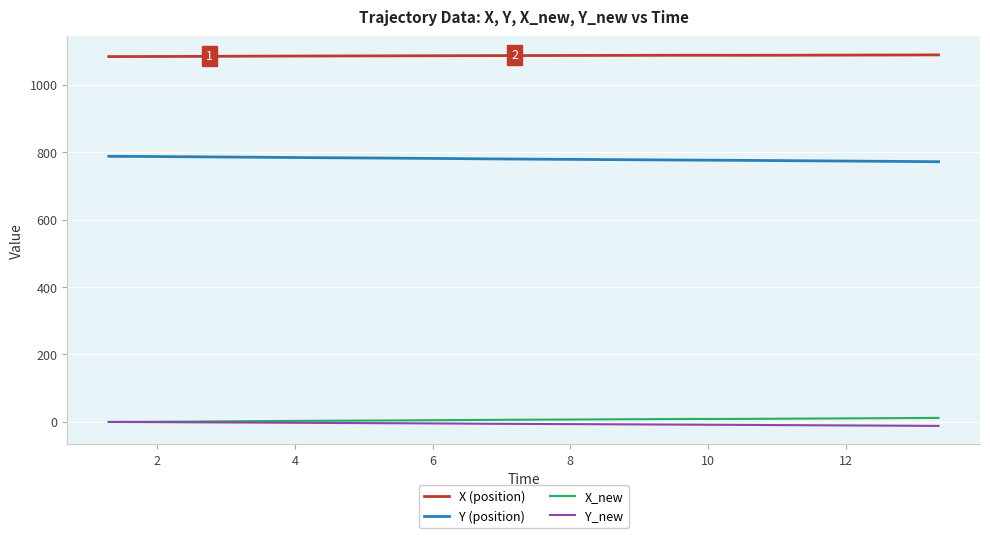

What are all the series names shown in the legend?

X (position), Y (position), X_new, Y_new